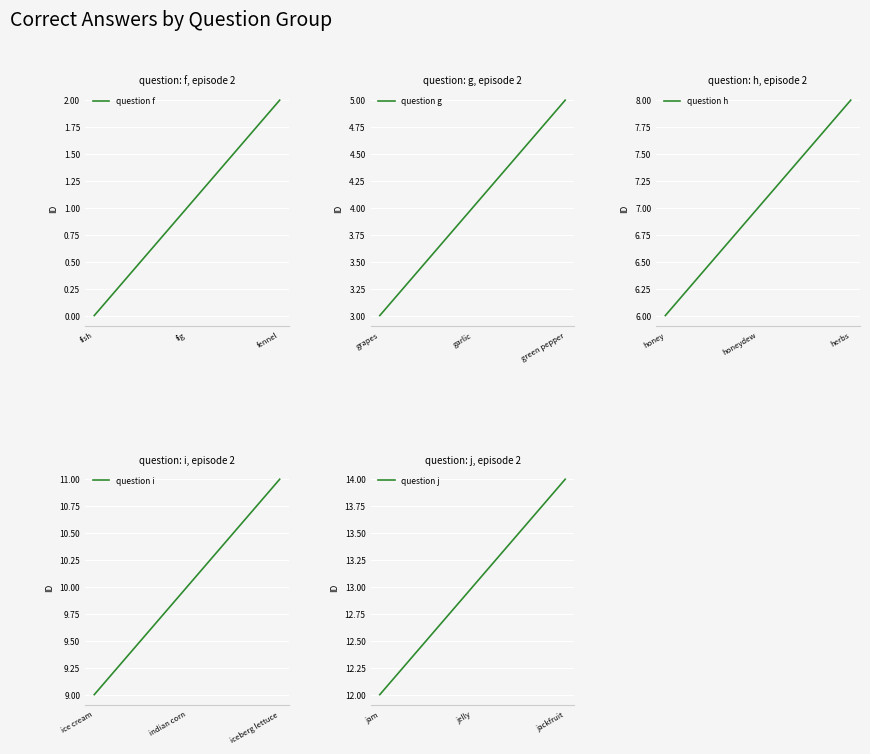

At which label does question f reach its minimum?

fish